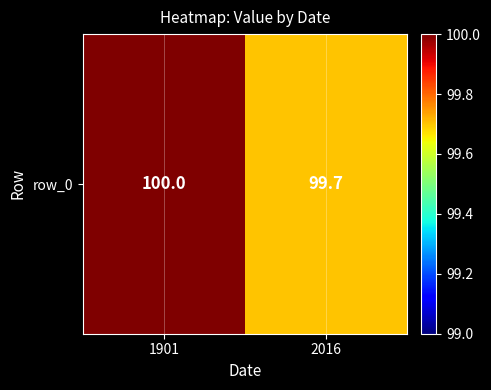

Reading right to left, what are all the values shown in this chart?

99.7	100.0